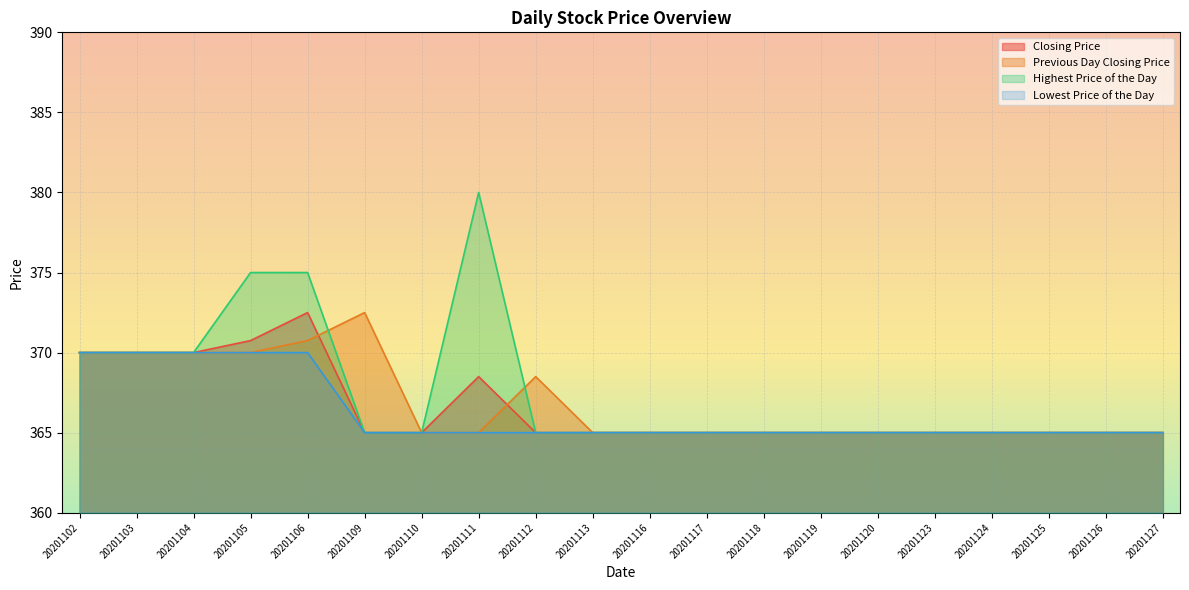

Which label corresponds to the smallest value in the chart?

20201109